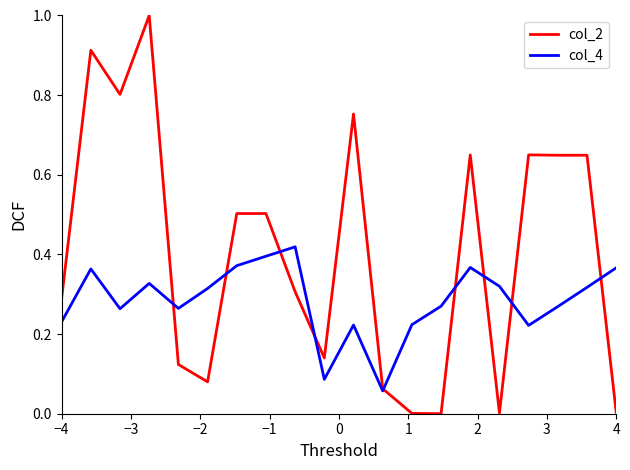

What is the maximum value shown in the chart?

1.0